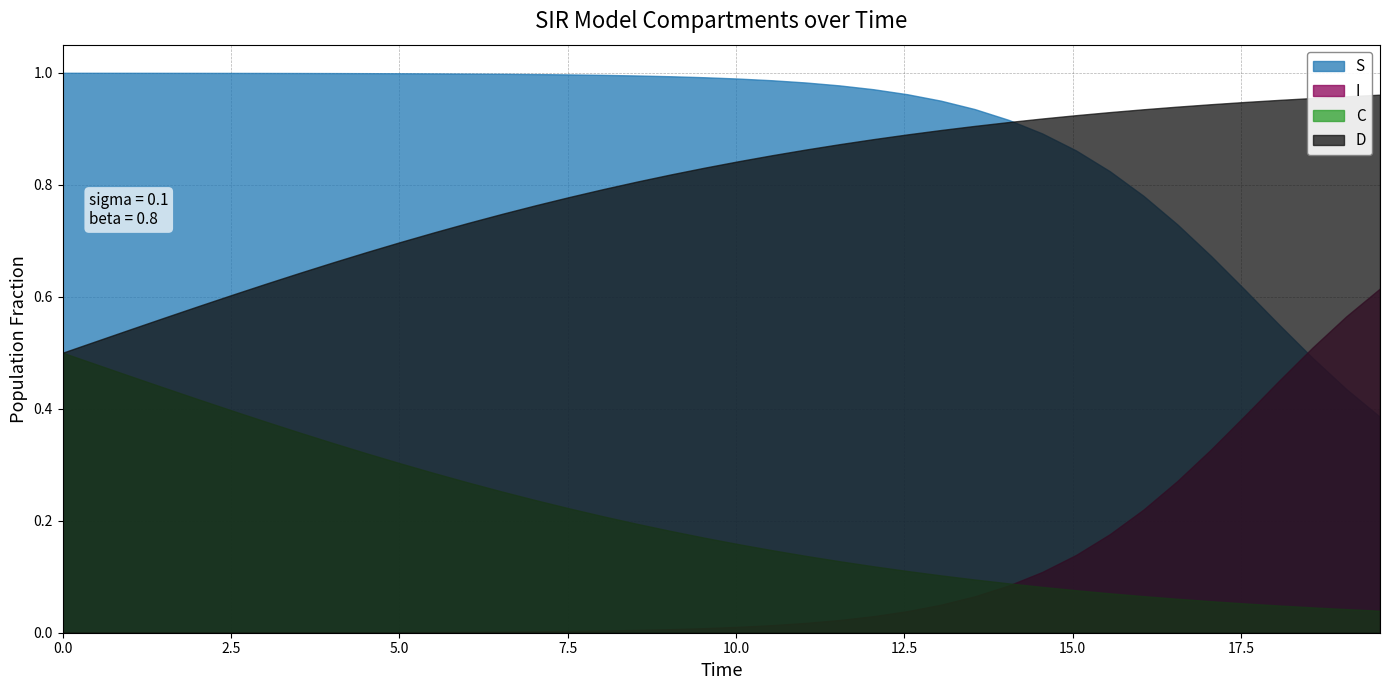

What is the value of the C point at the 8th from the left?

0.4